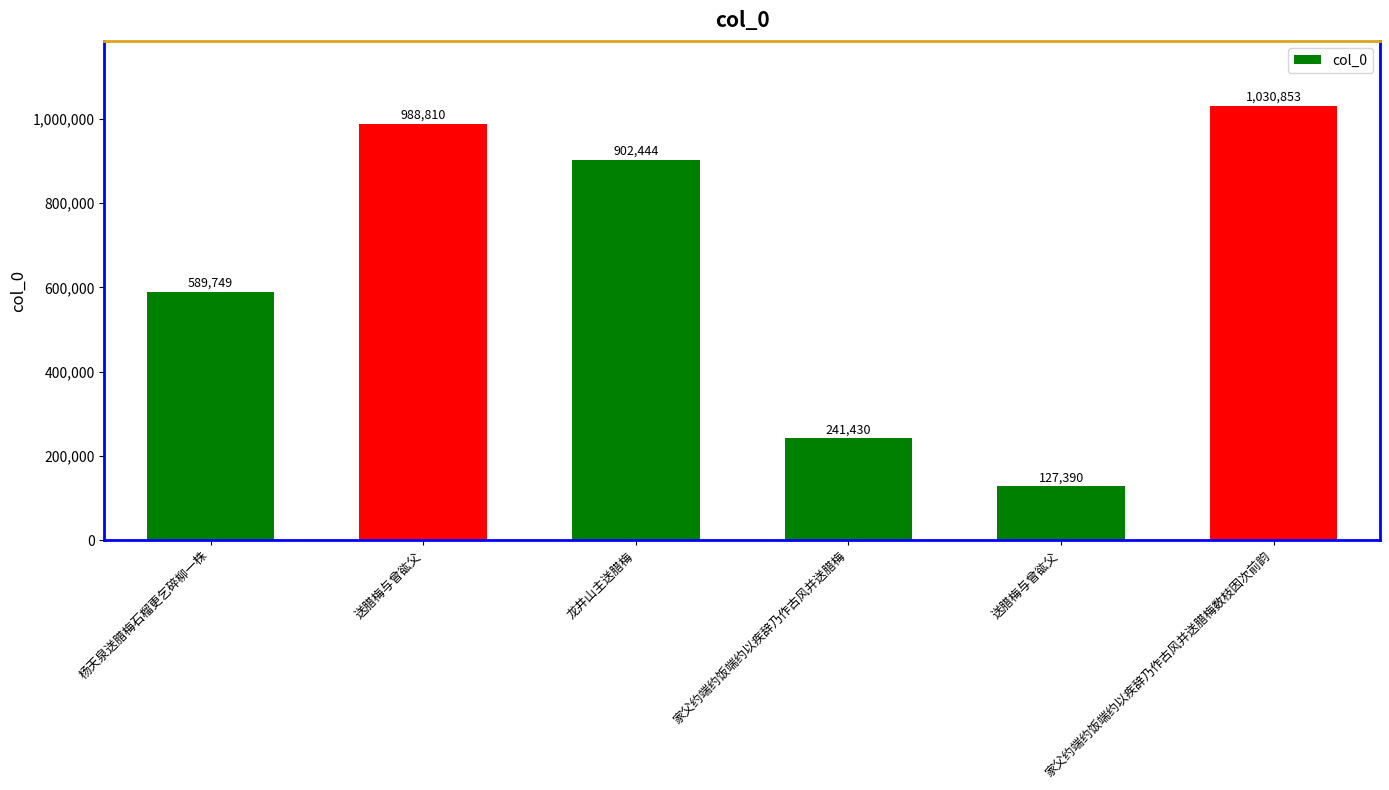

What is the label of the 6th bar from the right?

杨天泉送腊梅石榴更乞碎柳一株